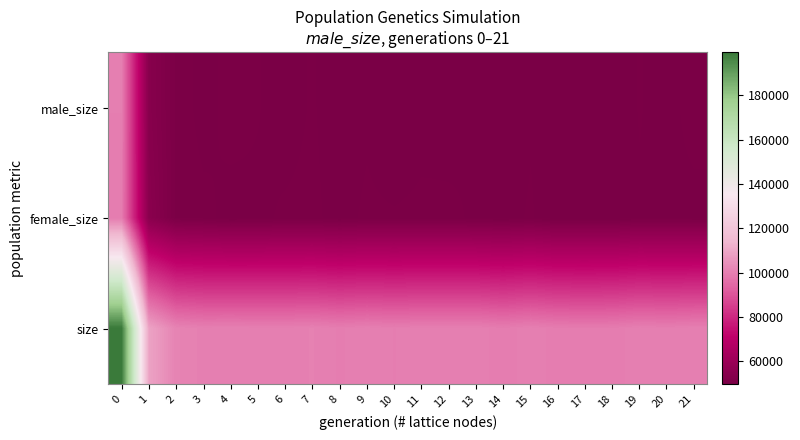

Which series changed the most between 11 and 14?

size